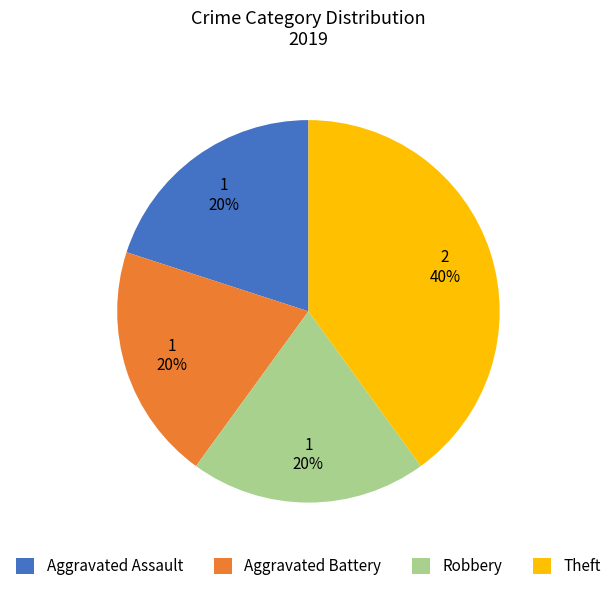

Between Aggravated Assault and Theft, which is larger?

Theft